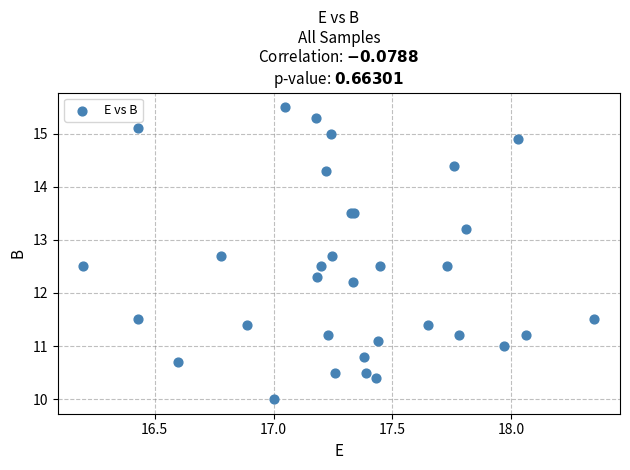

What Y value in the scatter plot is closest to 12?

12.2